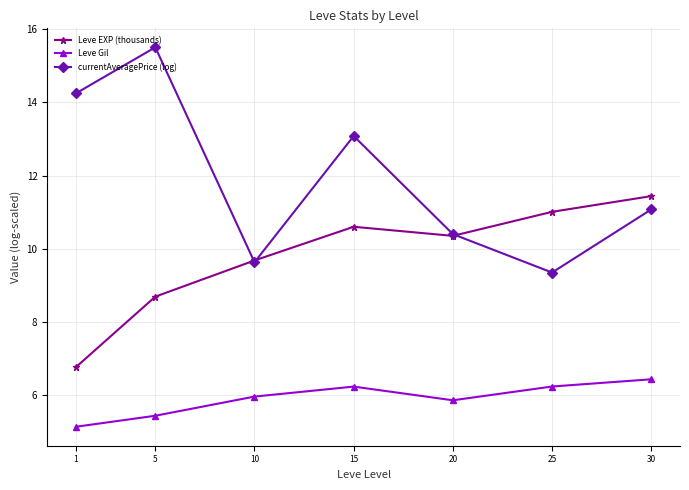

How many data points does each series have?

7